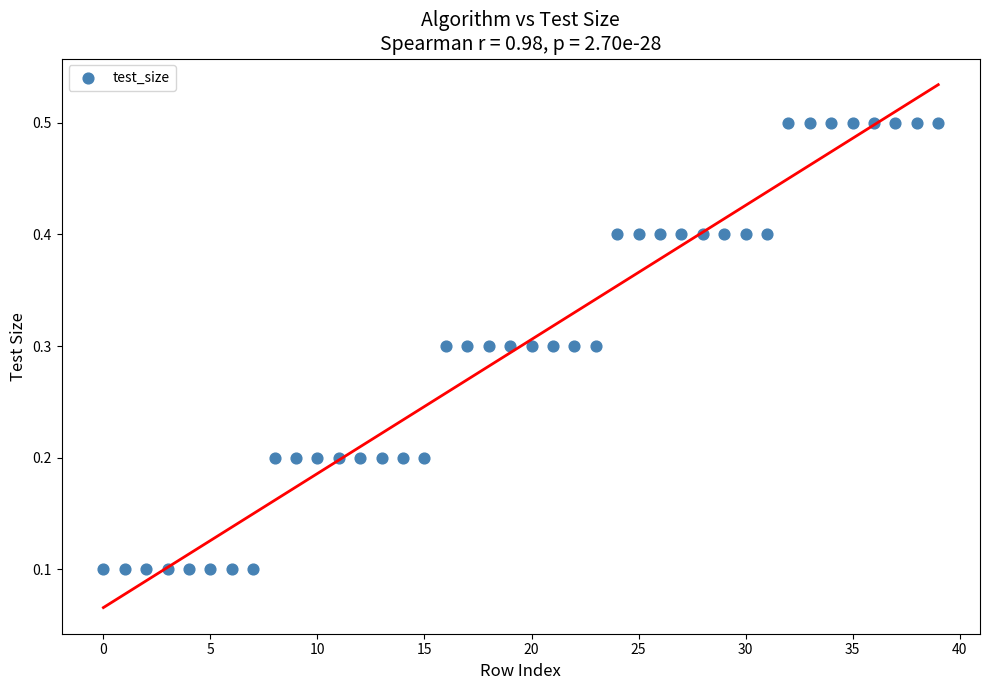

What is the range of Y values (max minus min)?

0.4